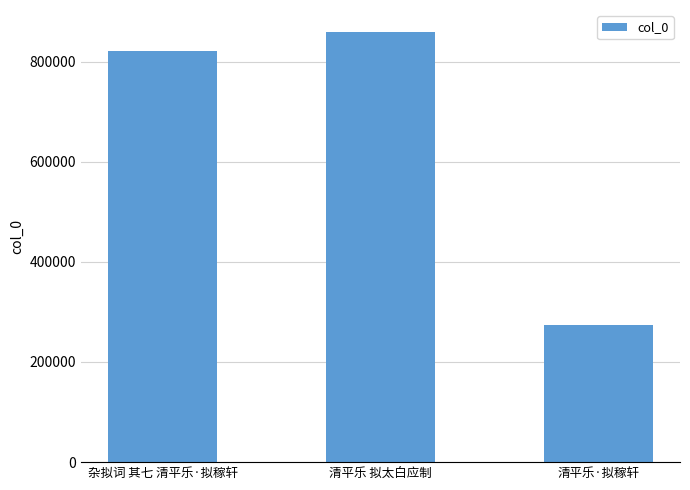

List the labels in order of value, largest first.

清平乐 拟太白应制, 杂拟词 其七 清平乐·拟稼轩, 清平乐·拟稼轩